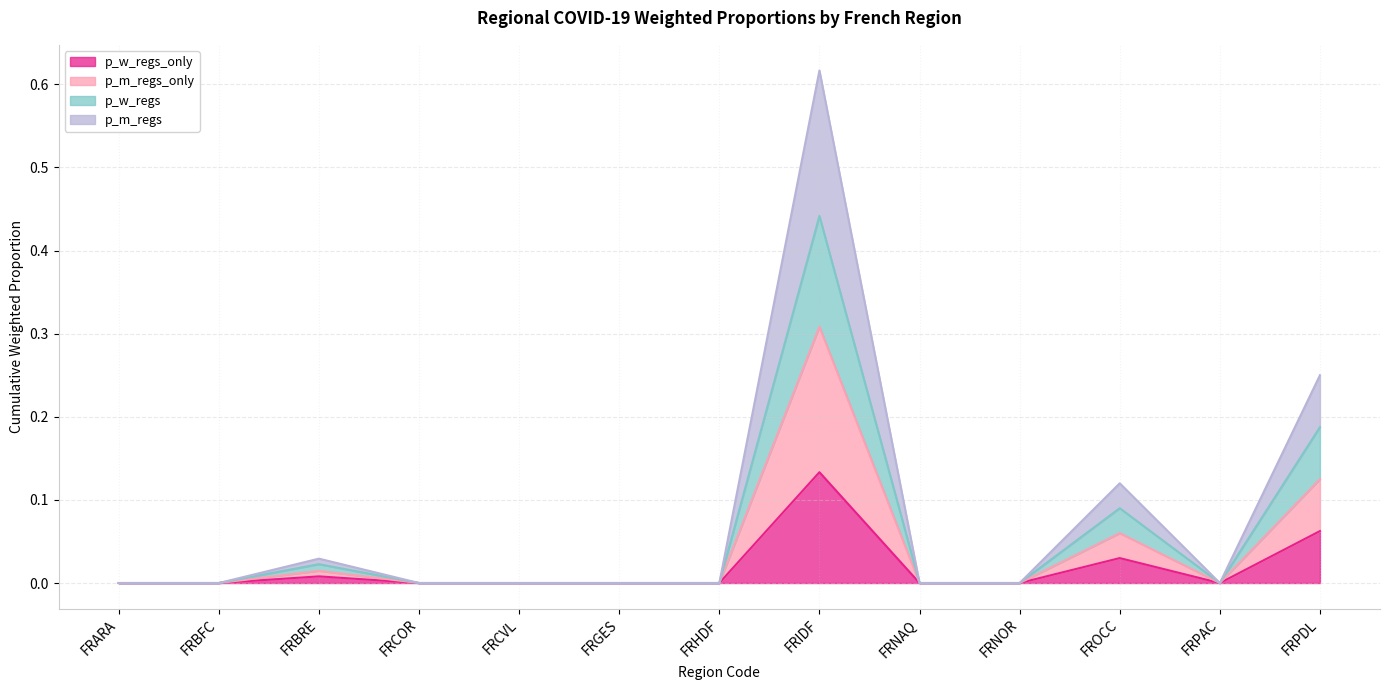

True or false: p_m_regs_only has a value of 0.1 at FRPDL.

True